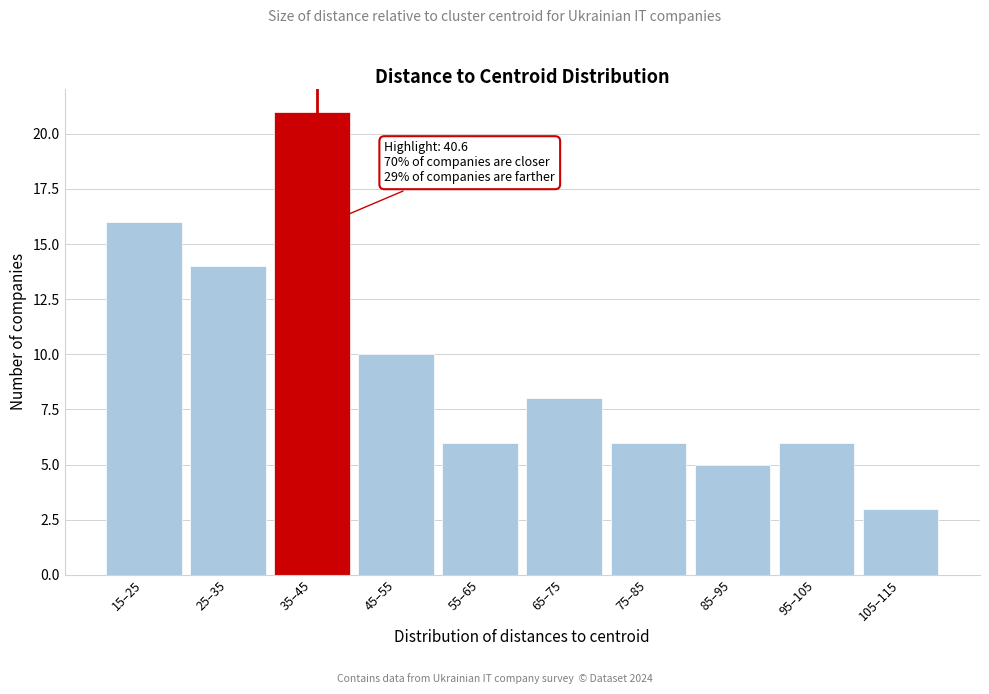

Reading right to left, extract all data points from this chart.

105–115=3	95–105=6	85–95=5	75–85=6	65–75=8	55–65=6	45–55=10	35–45=21	25–35=14	15–25=16